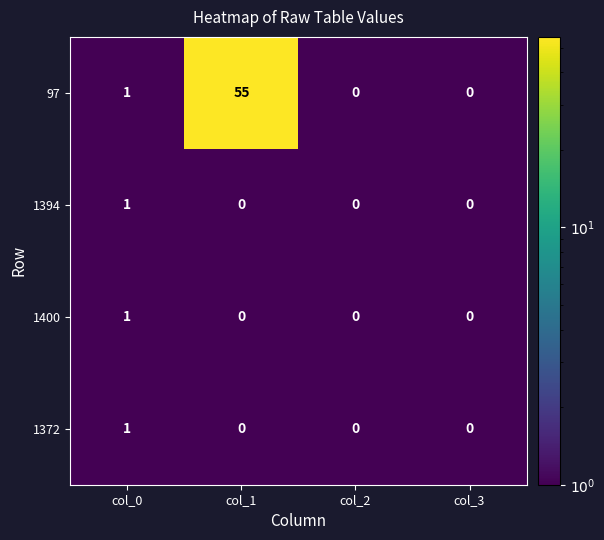

Which series has the largest total across all categories?

97